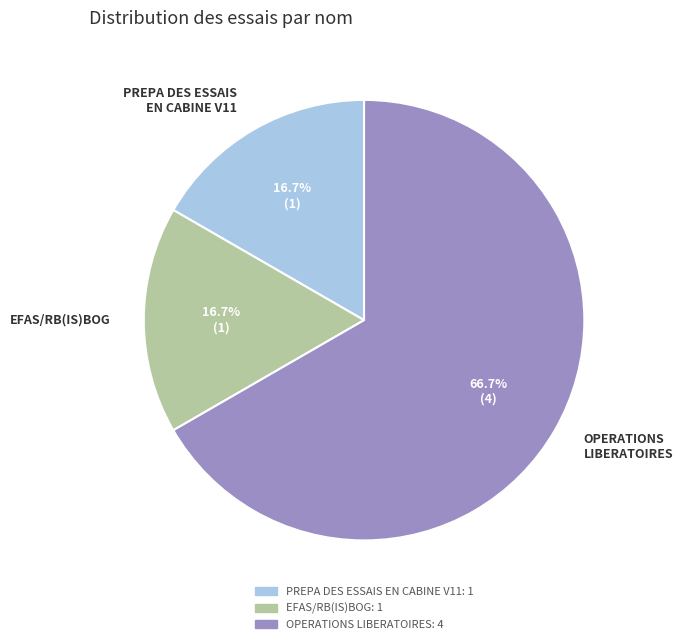

Is there a majority slice in this chart?

Yes